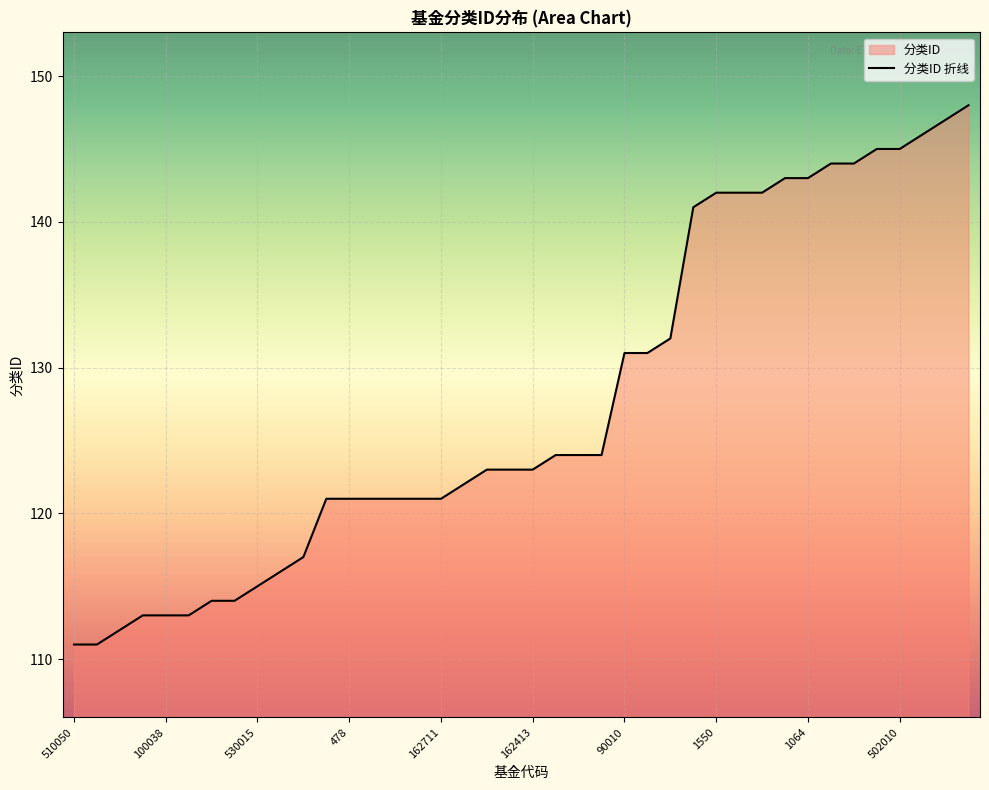

Reading left to right, transcribe all the data shown in this chart.

111	111	112	113	113	113	114	114	115	116	117	121	121	121	121	121	121	122	123	123	123	124	124	124	131	131	132	141	142	142	142	143	143	144	144	145	145	146	147	148